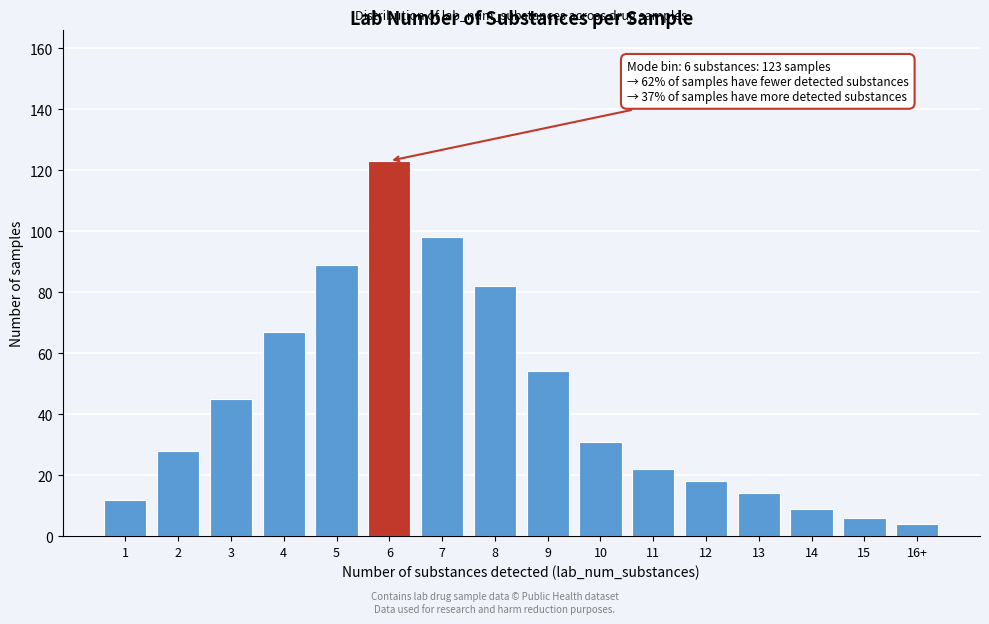

Reading left to right, extract all data points from this chart.

1=12	2=28	3=45	4=67	5=89	6=123	7=98	8=82	9=54	10=31	11=22	12=18	13=14	14=9	15=6	16+=4